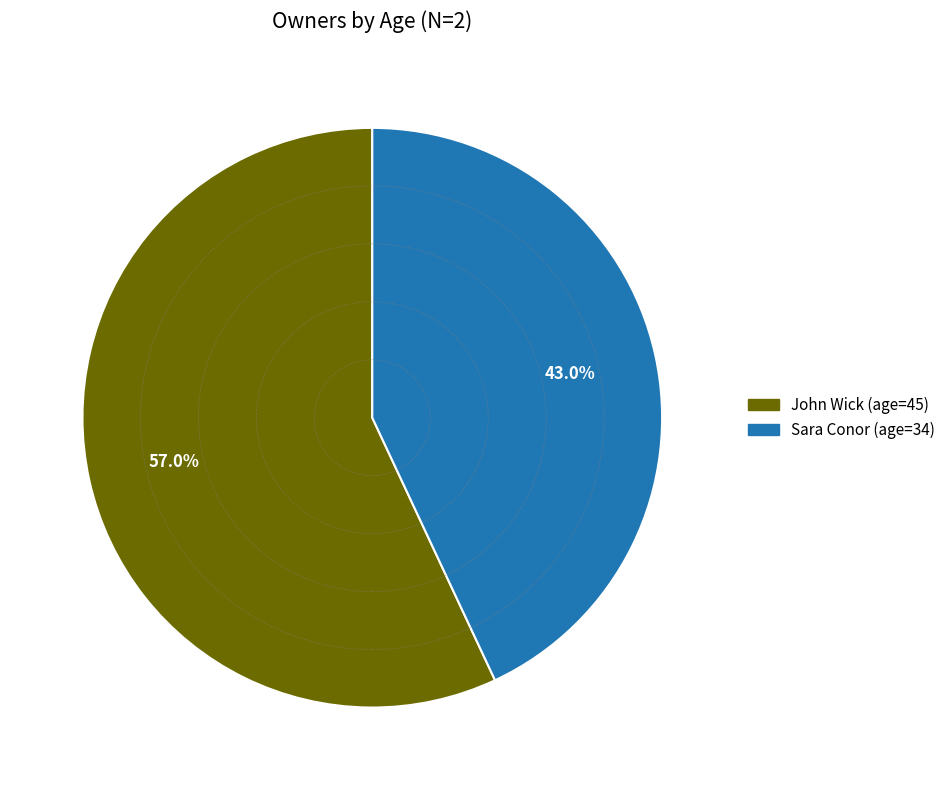

What is the smallest slice in the pie chart?

Sara Conor (age=34)